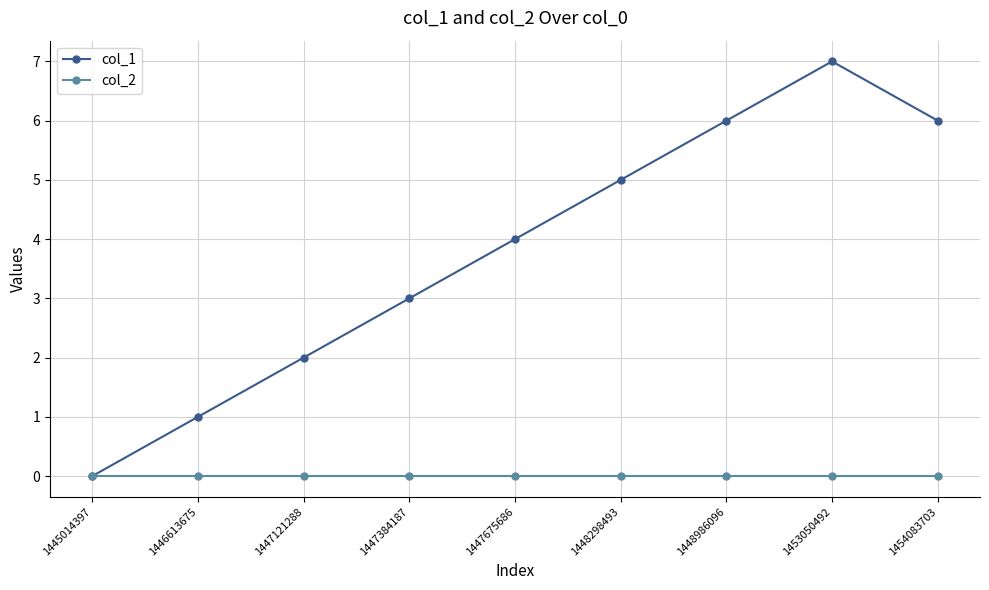

Reading right to left, list all the values displayed in this chart.

col_1: 1454083703=6	1453050492=7	1448986096=6	1448298493=5	1447675686=4	1447384187=3	1447121288=2	1446613675=1	1445014397=0
col_2: 1454083703=0	1453050492=0	1448986096=0	1448298493=0	1447675686=0	1447384187=0	1447121288=0	1446613675=0	1445014397=0